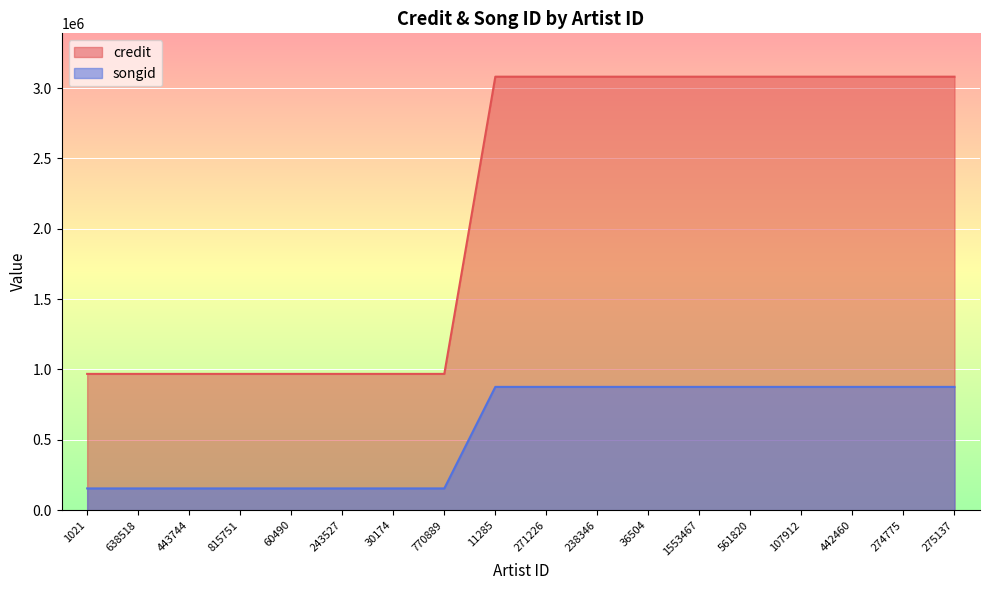

What is the label of the 2nd point from the left?

638518